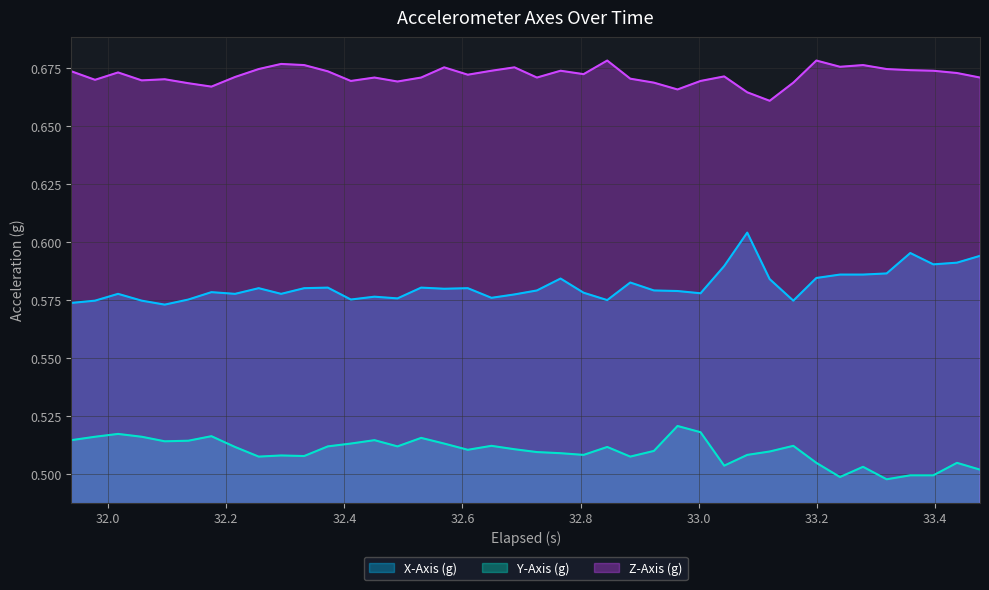

True or false: Z-Axis (g) and Y-Axis (g) cross at least once.

False